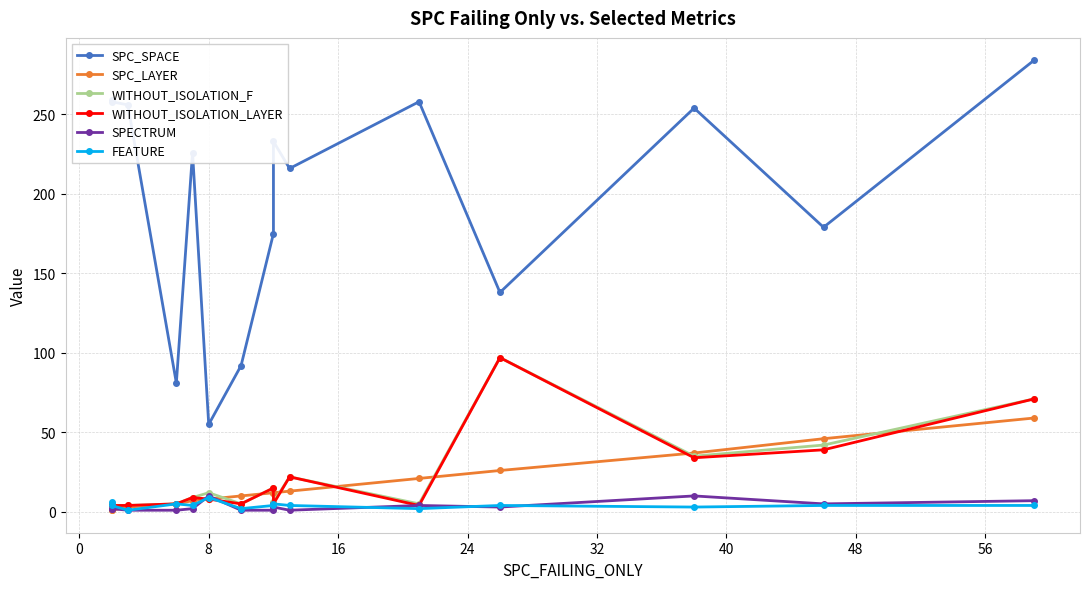

The SPECTRUM series shows 1 at 0. True or false?

False